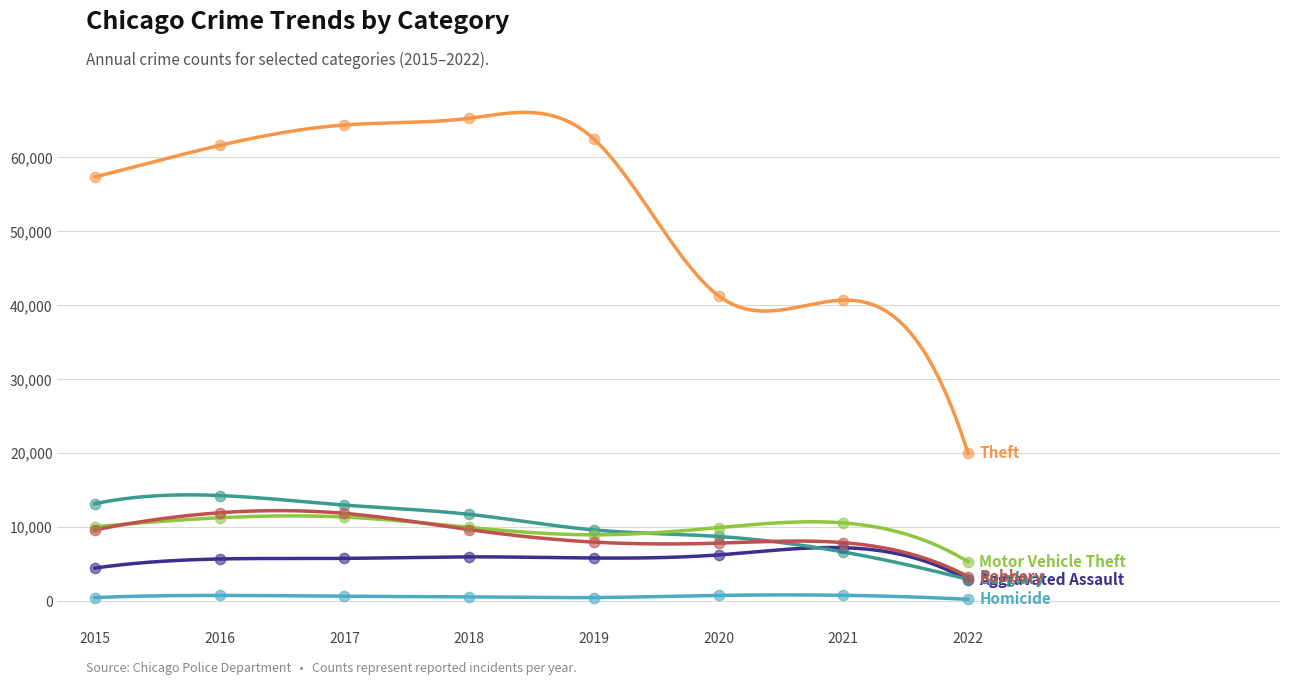

What is the total value across all series at 2015?

95213